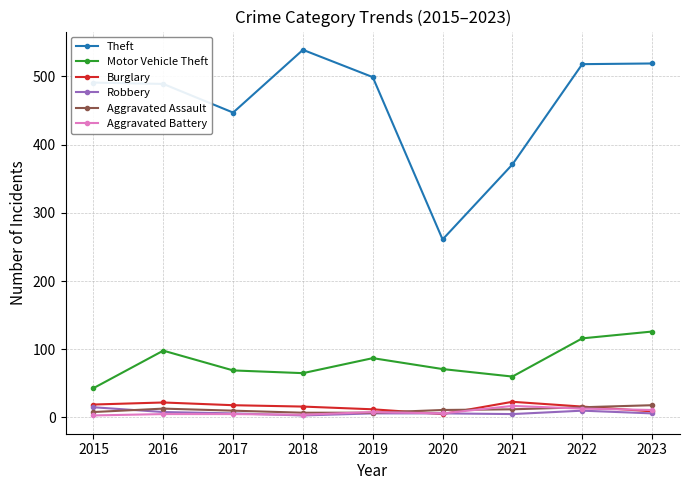

How many data points does each series have?

9